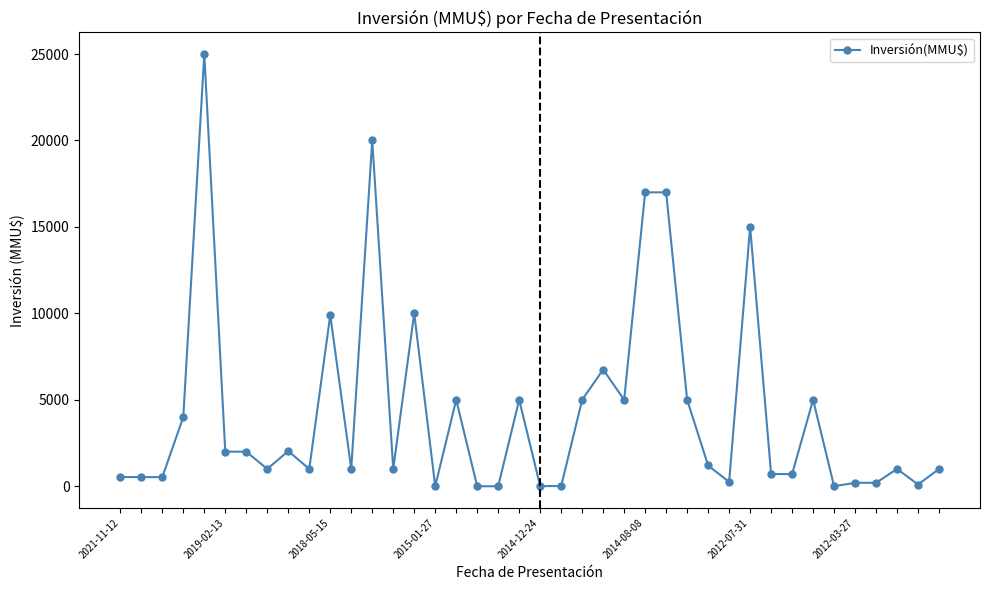

What is the average value?

4291